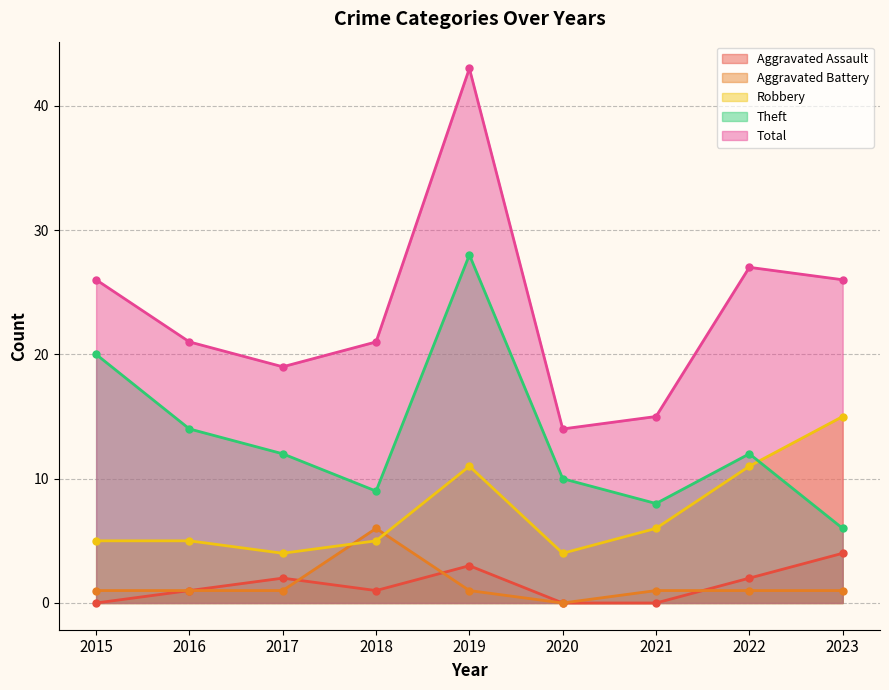

At which label is Robbery closest to 9?

2019